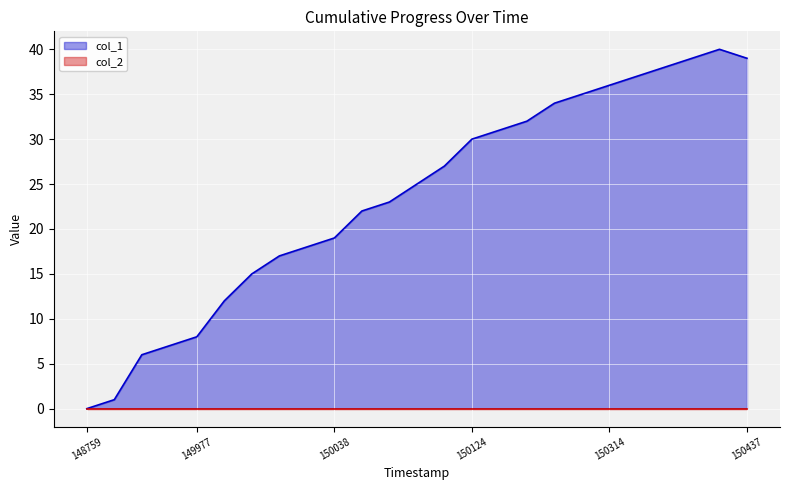

Which series has the largest total across all categories?

col_1